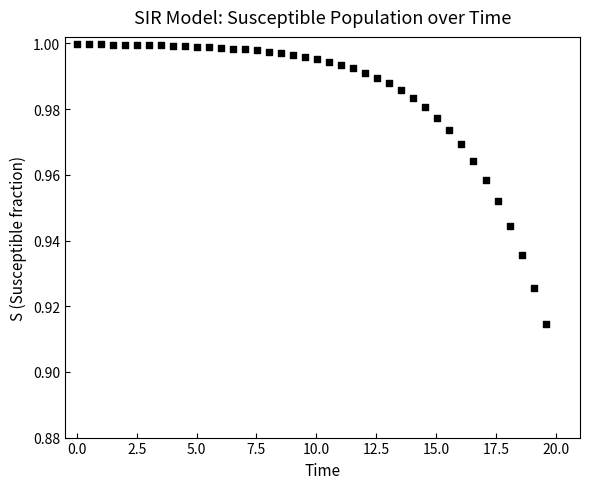

What is the range of X values (max minus min)?

19.6